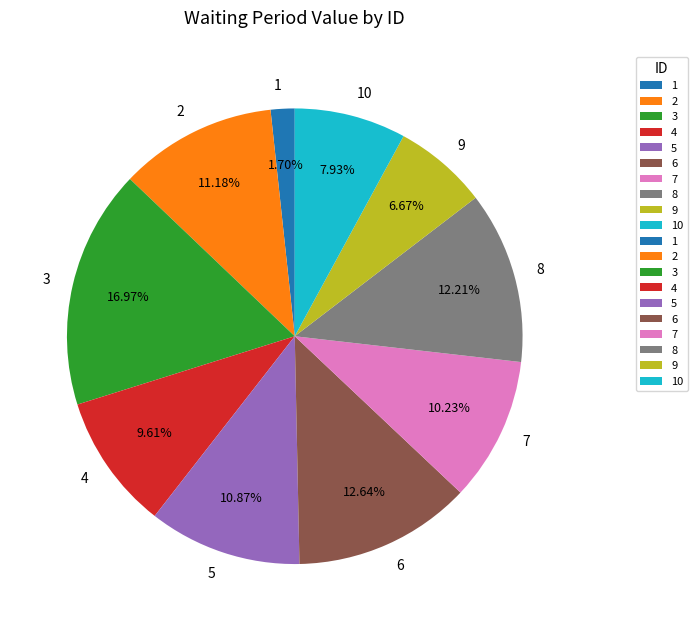

What portion of the pie excludes 3?

83.0%